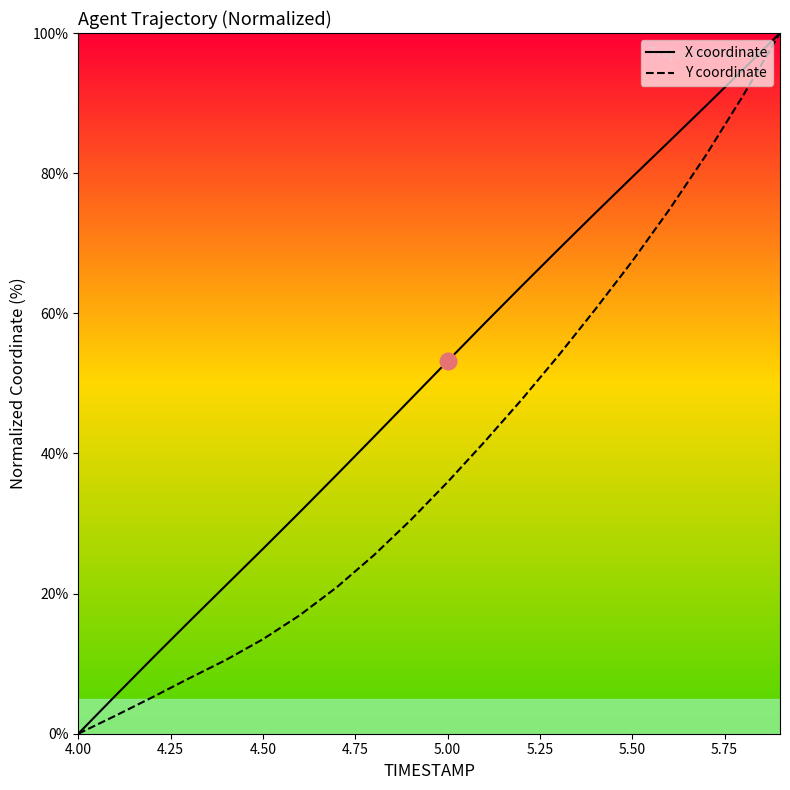

List the series in order of their overall mean, highest first.

X coordinate, Y coordinate